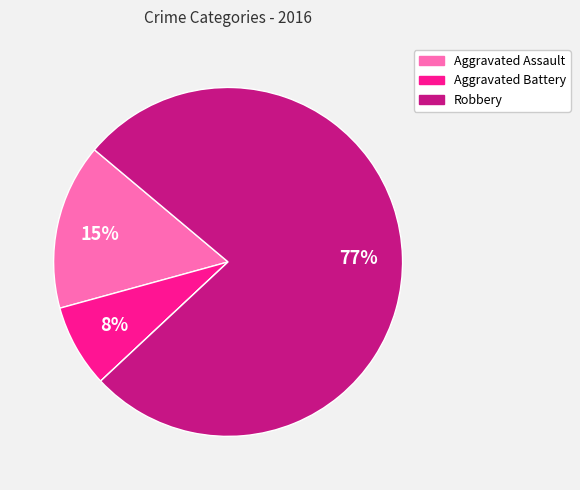

To the nearest percent, what is the average slice percentage?

25%